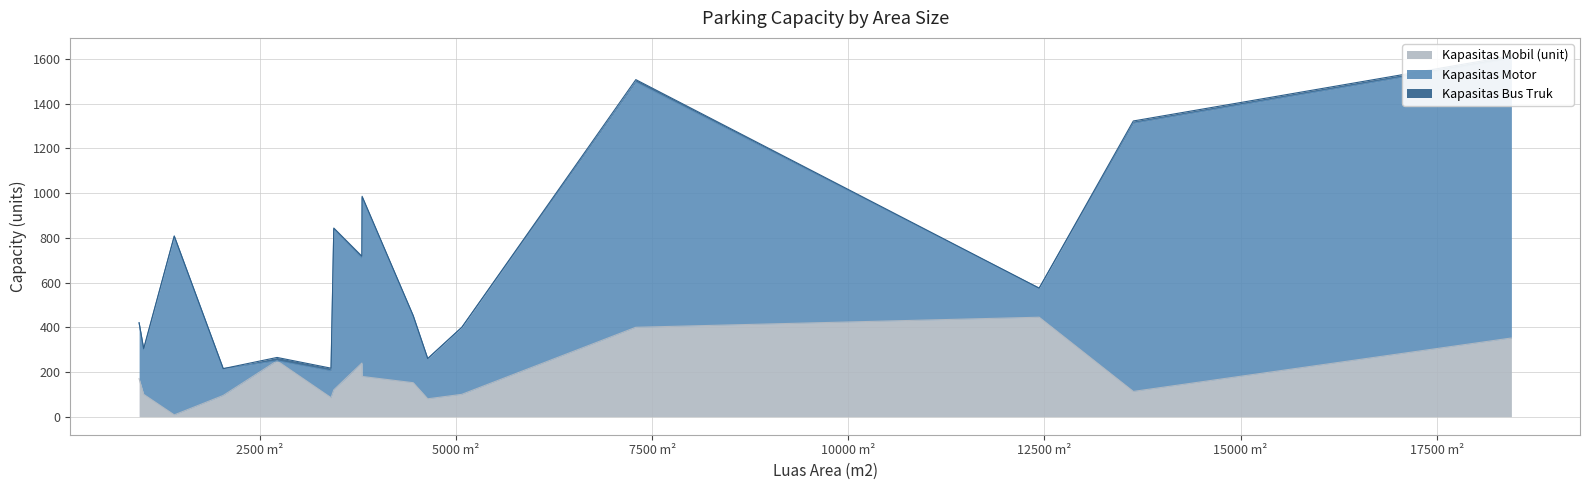

How many values in Kapasitas Bus Truk are above zero?

9